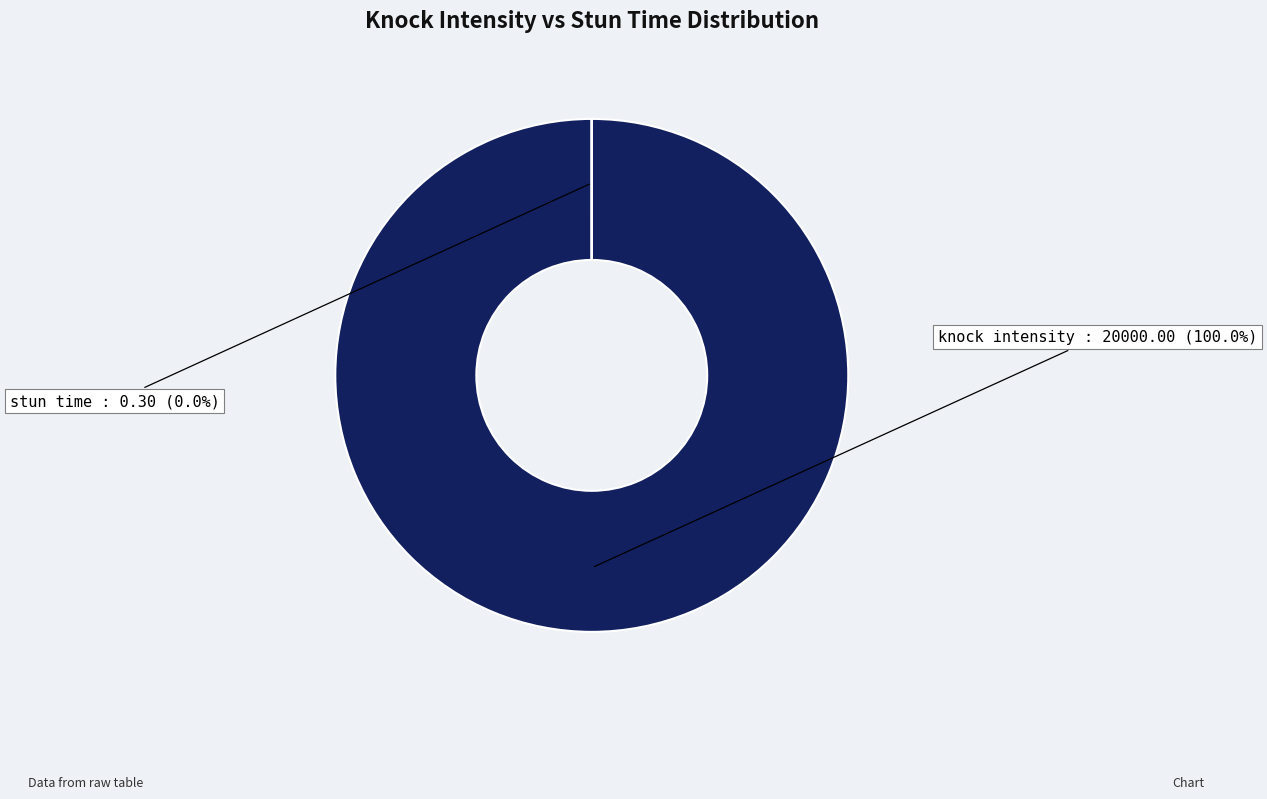

Which has a higher value, knock intensity or stun time?

knock intensity